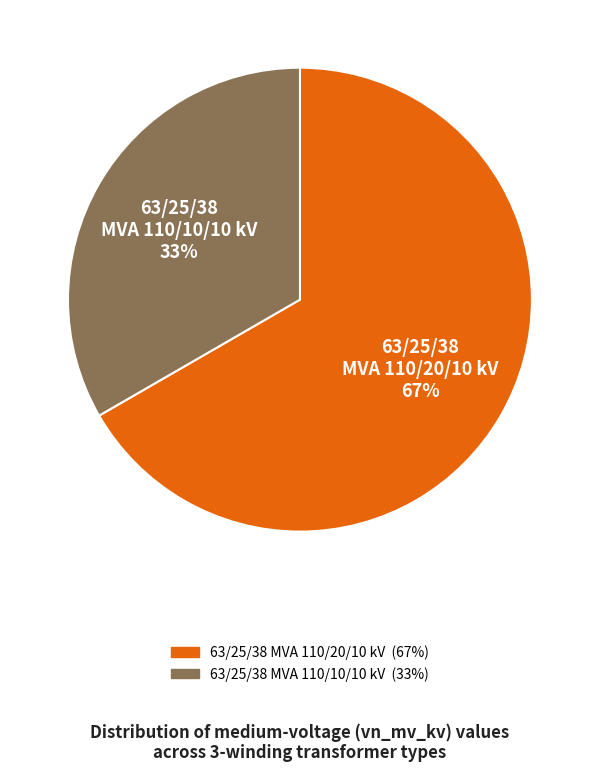

To the nearest percent, what is the combined percentage of 63/25/38 MVA 110/20/10 kV and 63/25/38 MVA 110/10/10 kV?

100%